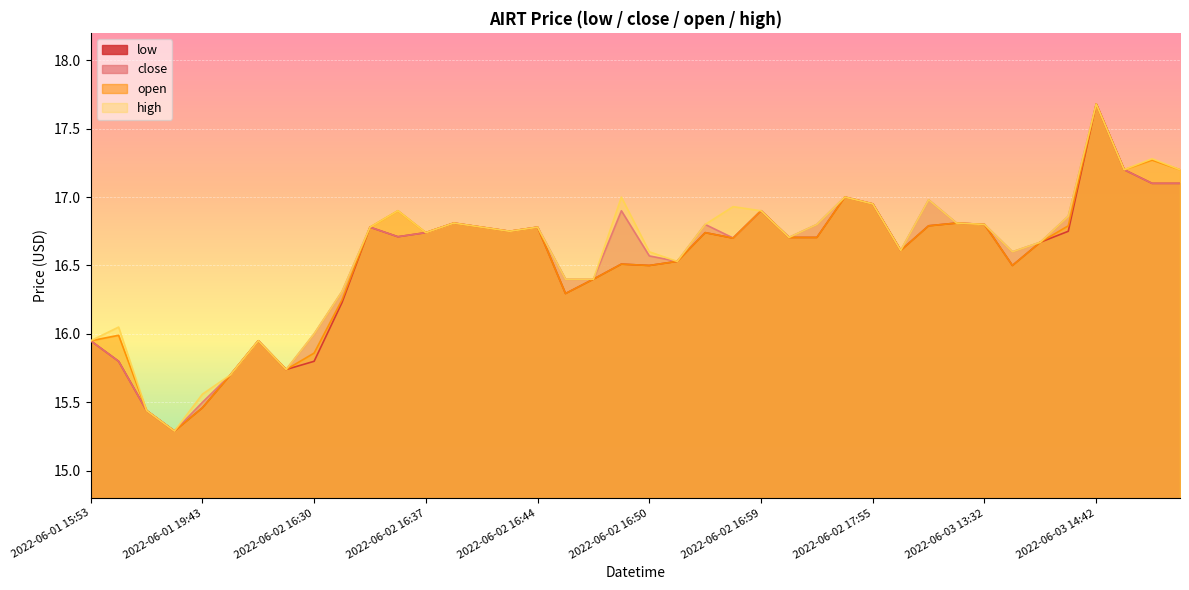

Which has a higher value, 2022-06-02 16:43 or 2022-06-02 16:58?

2022-06-02 16:43